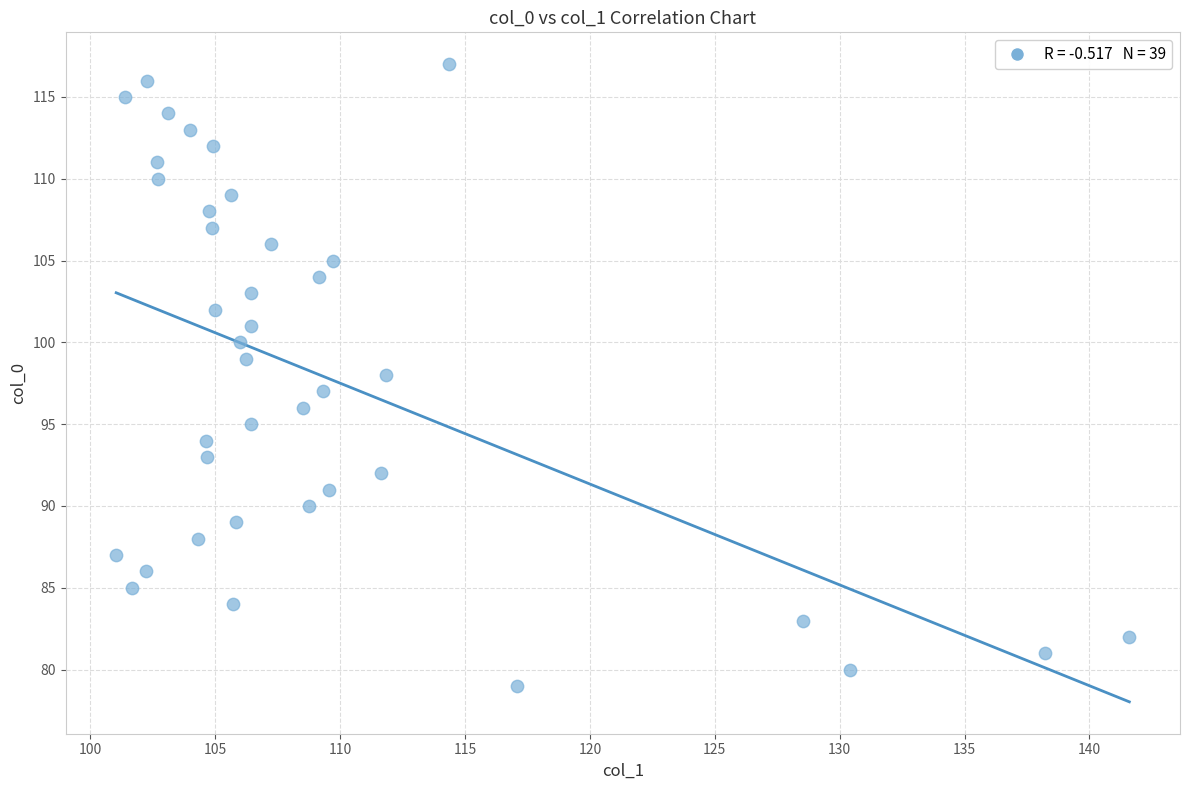

What is the range of Y values (max minus min)?

38